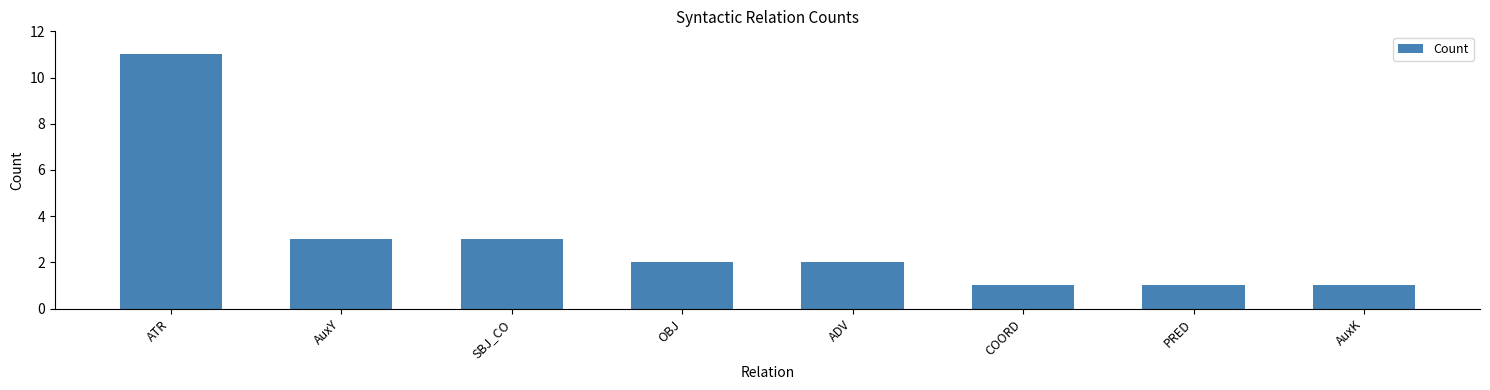

Count the values in the range 1 to 3.

7